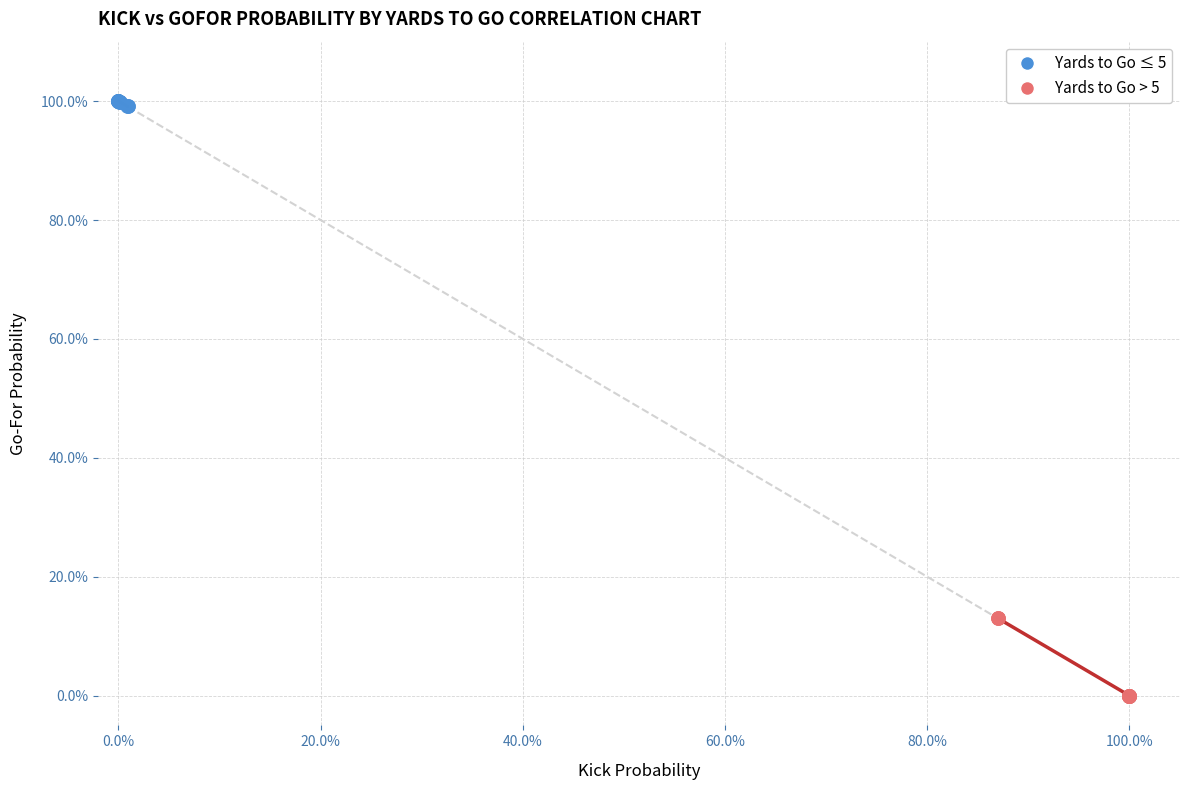

Which series contains the highest Y value?

Yards to Go ≤ 5